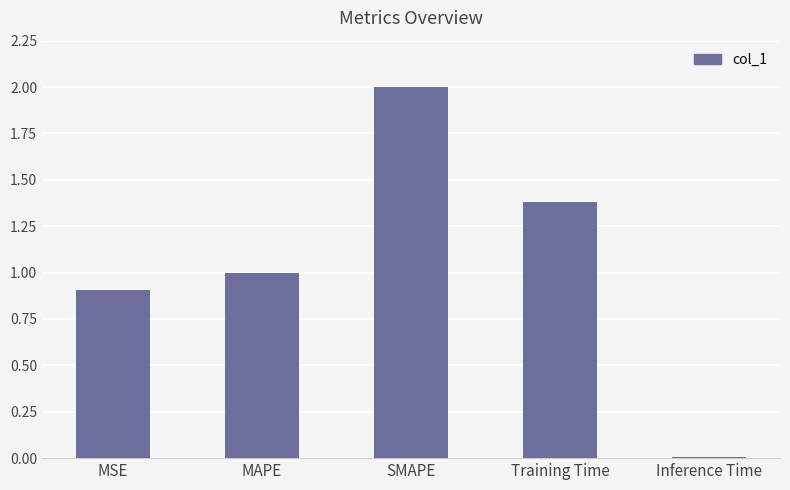

Approximately how many times larger is the value at Training Time compared to SMAPE?

0.7